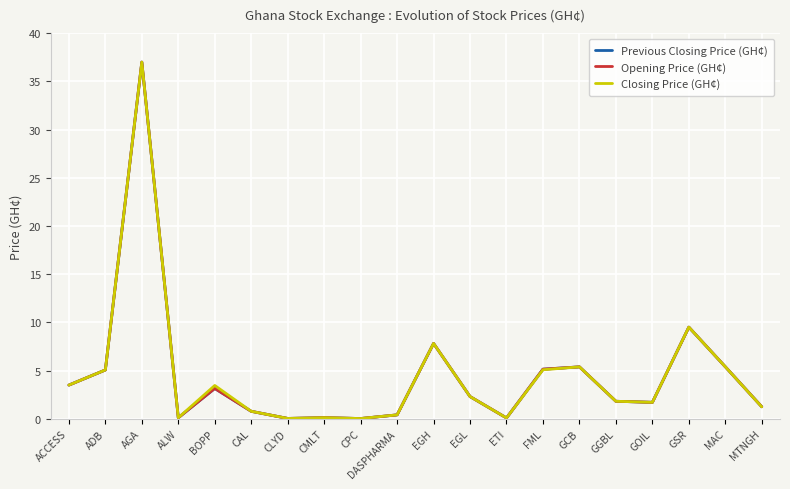

Which category has the highest value across all series?

AGA